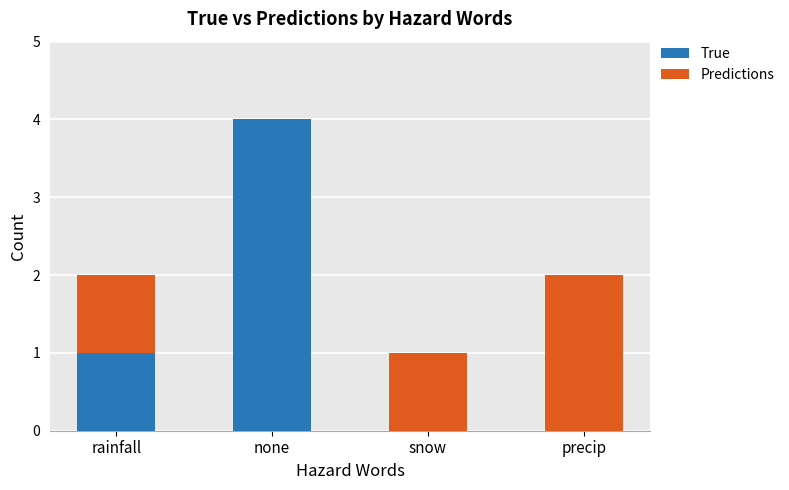

At which category is the sum across all series the highest?

none